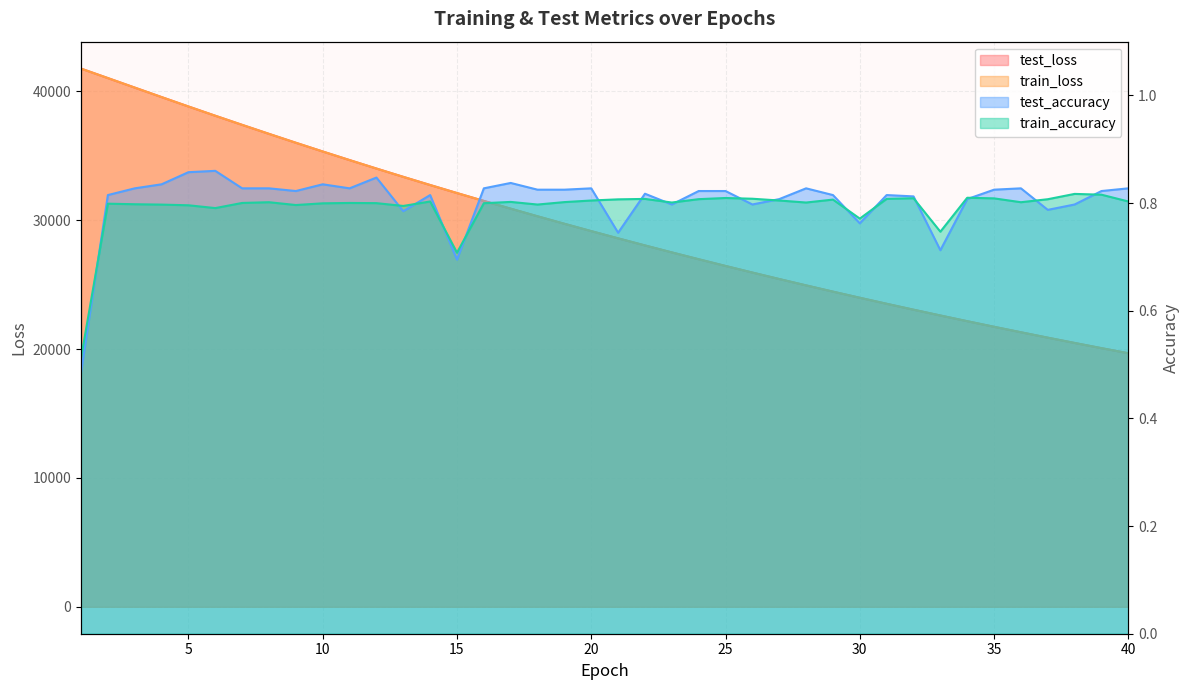

True or false: test_accuracy and test_loss intersect in this chart.

False